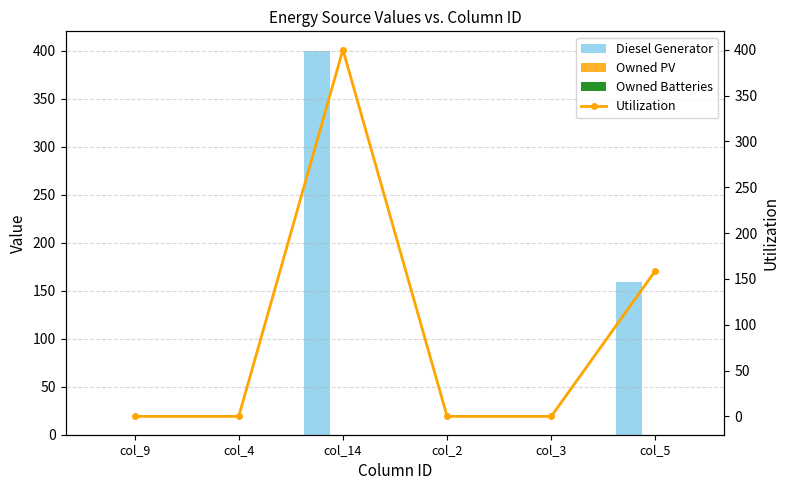

Which has a higher value, col_5 or col_14?

col_14